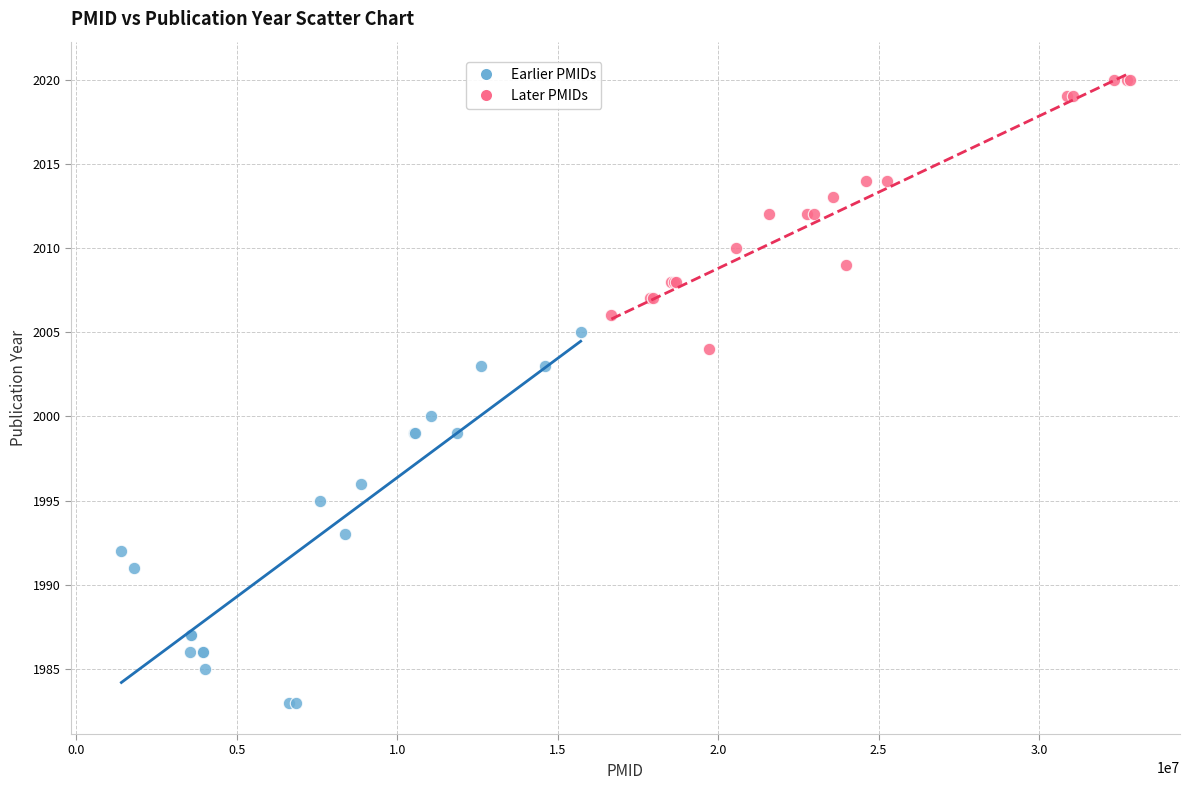

Which series contains the lowest Y value?

Earlier PMIDs